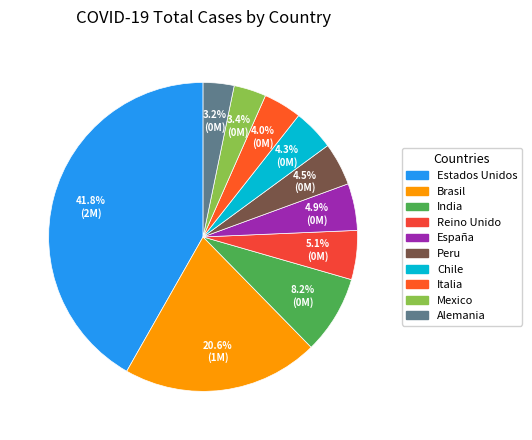

Is there any slice that represents more than half of the pie?

No